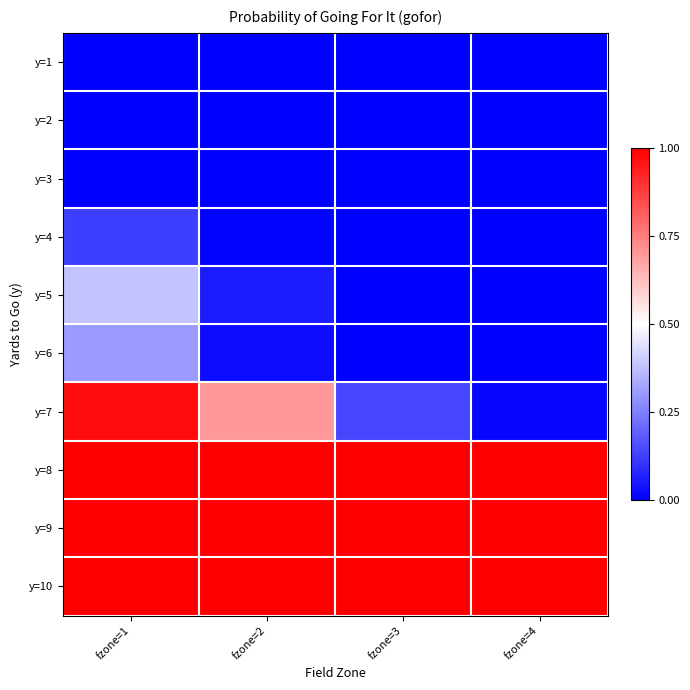

Reading left to right, what are all the values shown in this chart?

y=1: fzone=1=0.0	fzone=2=0.0	fzone=3=0.0	fzone=4=0.0
y=2: fzone=1=0.0	fzone=2=0.0	fzone=3=0.0	fzone=4=0.0
y=3: fzone=1=0.0	fzone=2=0.0	fzone=3=0.0	fzone=4=0.0
y=4: fzone=1=0.1	fzone=2=0.0	fzone=3=0.0	fzone=4=0.0
y=5: fzone=1=0.4	fzone=2=0.1	fzone=3=0.0	fzone=4=0.0
y=6: fzone=1=0.3	fzone=2=0.0	fzone=3=0.0	fzone=4=0.0
y=7: fzone=1=1.0	fzone=2=0.7	fzone=3=0.1	fzone=4=0.0
y=8: fzone=1=1.0	fzone=2=1.0	fzone=3=1.0	fzone=4=1.0
y=9: fzone=1=1.0	fzone=2=1.0	fzone=3=1.0	fzone=4=1.0
y=10: fzone=1=1.0	fzone=2=1.0	fzone=3=1.0	fzone=4=1.0